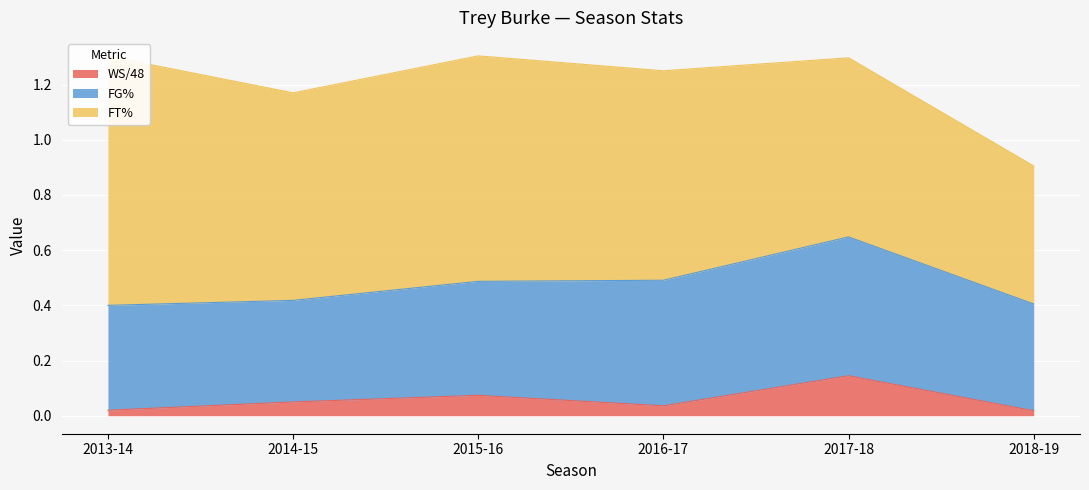

Reading right to left, what are all the values shown in this chart?

WS/48: 0.0	0.1	0.0	0.1	0.1	0.0
FG%: 0.4	0.5	0.5	0.4	0.4	0.4
FT%: 0.5	0.6	0.8	0.8	0.8	0.9